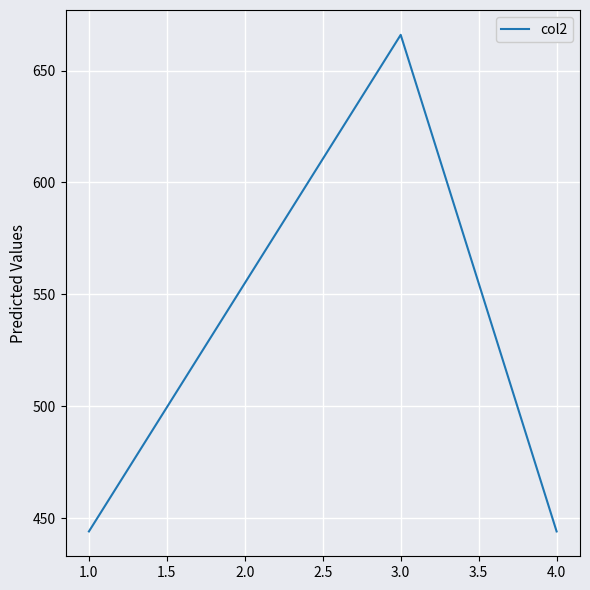

What is the smallest value displayed?

444